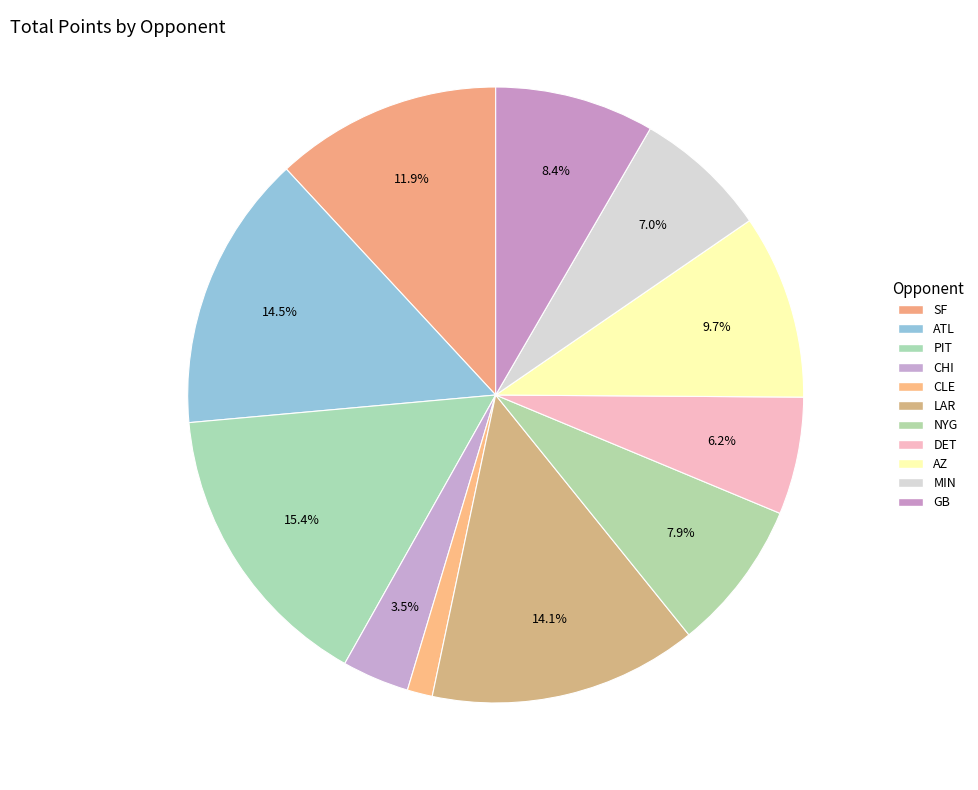

How many slices are in this pie chart?

11